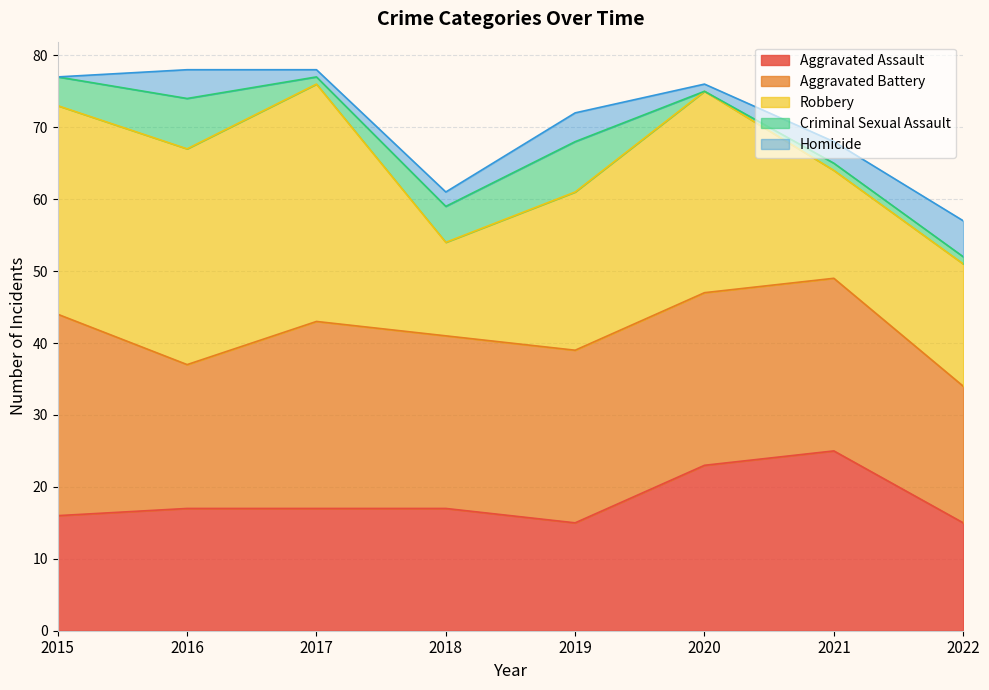

Reading right to left, extract all data points from this chart.

Aggravated Assault: 2022=15	2021=25	2020=23	2019=15	2018=17	2017=17	2016=17	2015=16
Aggravated Battery: 2022=19	2021=24	2020=24	2019=24	2018=24	2017=26	2016=20	2015=28
Robbery: 2022=17	2021=15	2020=28	2019=22	2018=13	2017=33	2016=30	2015=29
Criminal Sexual Assault: 2022=1	2021=1	2020=0	2019=7	2018=5	2017=1	2016=7	2015=4
Homicide: 2022=5	2021=3	2020=1	2019=4	2018=2	2017=1	2016=4	2015=0